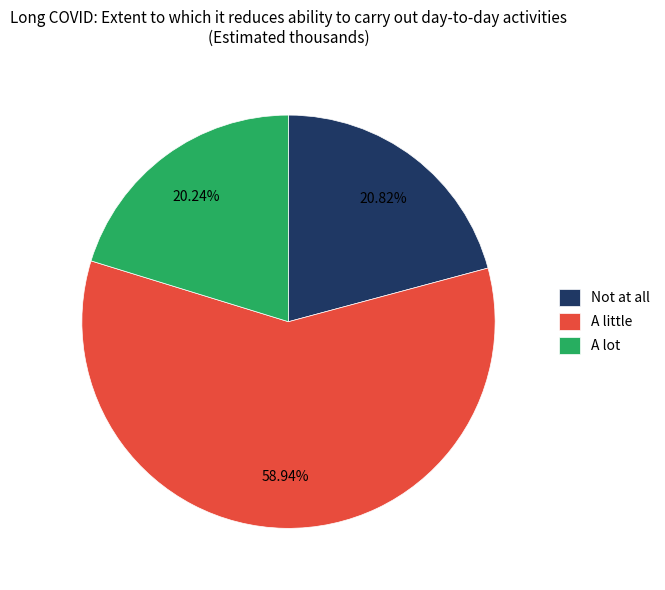

To the nearest percent, what portion does A lot represent?

20%